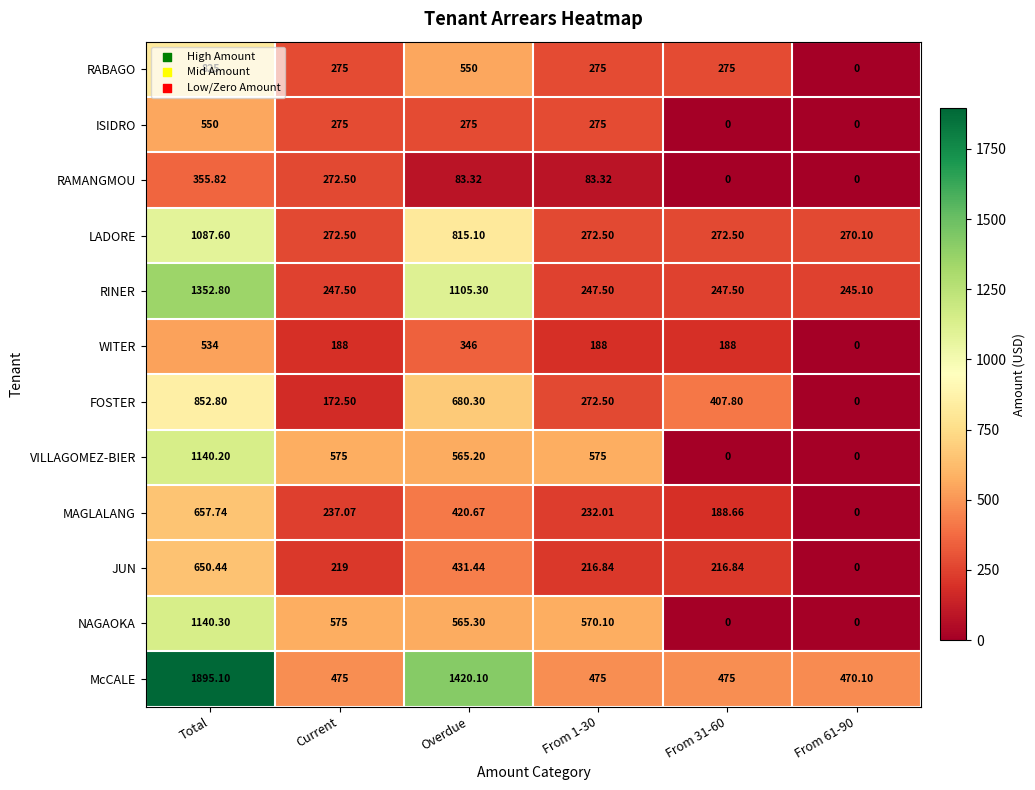

Which series has the largest total across all categories?

McCALE